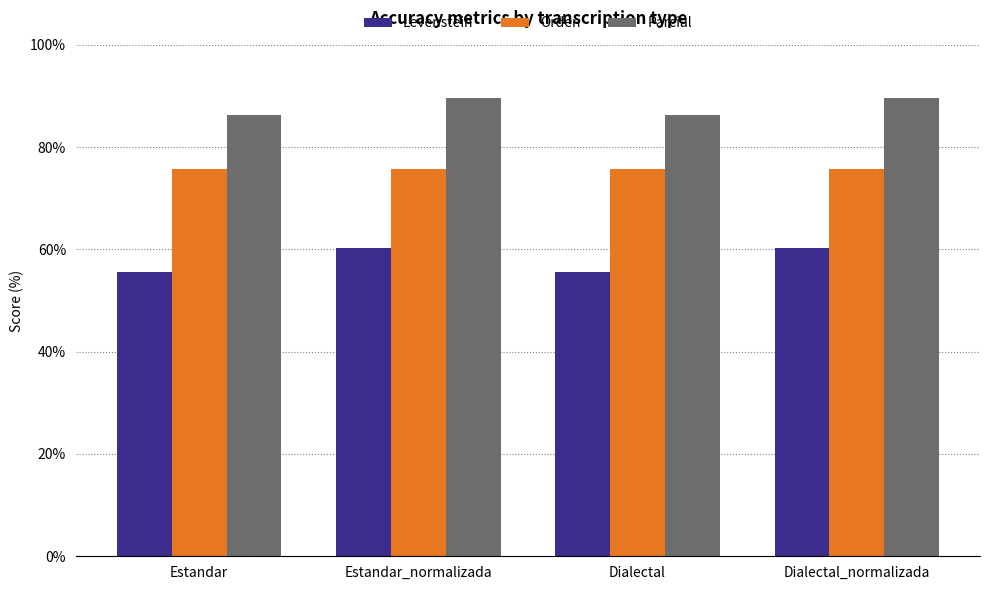

Reading right to left, transcribe all the data shown in this chart.

Levenstein: Dialectal_normalizada=60.3	Dialectal=55.6	Estandar_normalizada=60.3	Estandar=55.6
Orden: Dialectal_normalizada=75.7	Dialectal=75.7	Estandar_normalizada=75.7	Estandar=75.7
Parcial: Dialectal_normalizada=89.7	Dialectal=86.4	Estandar_normalizada=89.7	Estandar=86.4